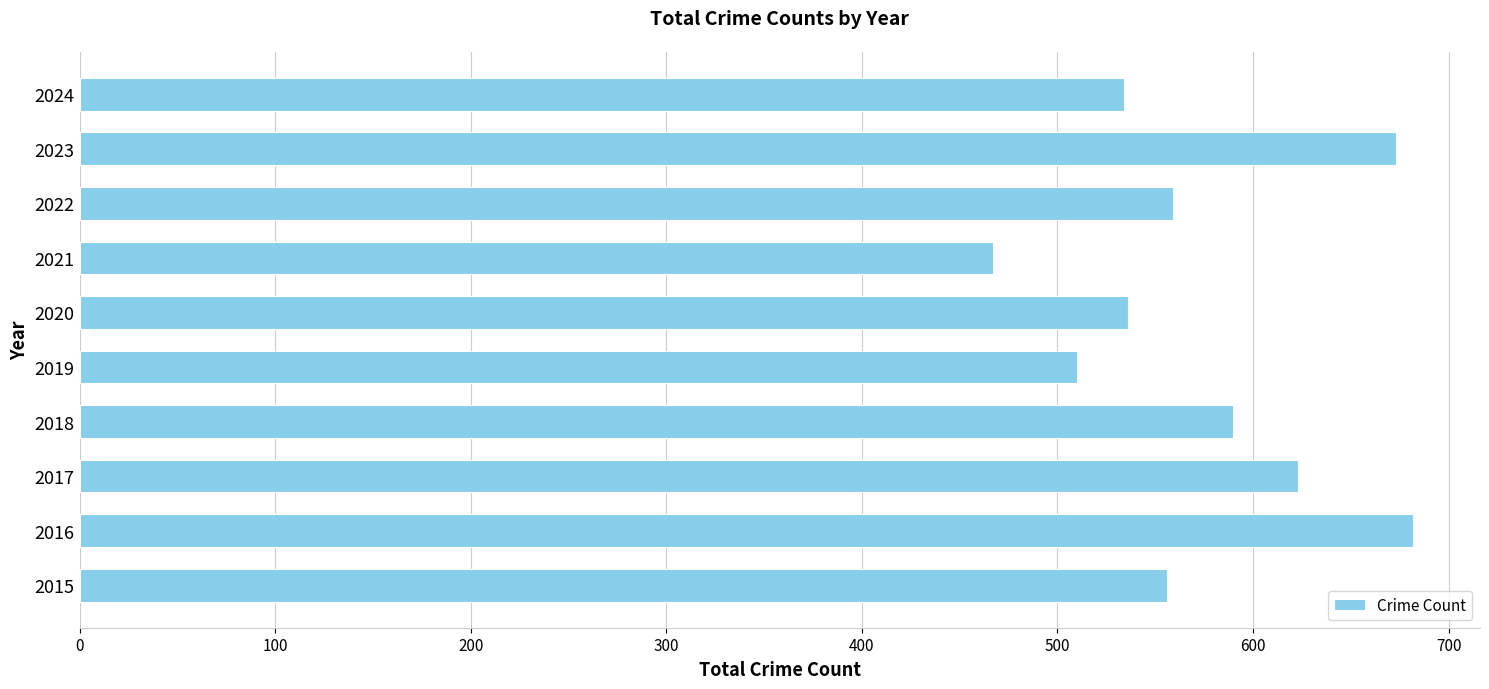

What is the difference between the values at 2023 and 2020?

137